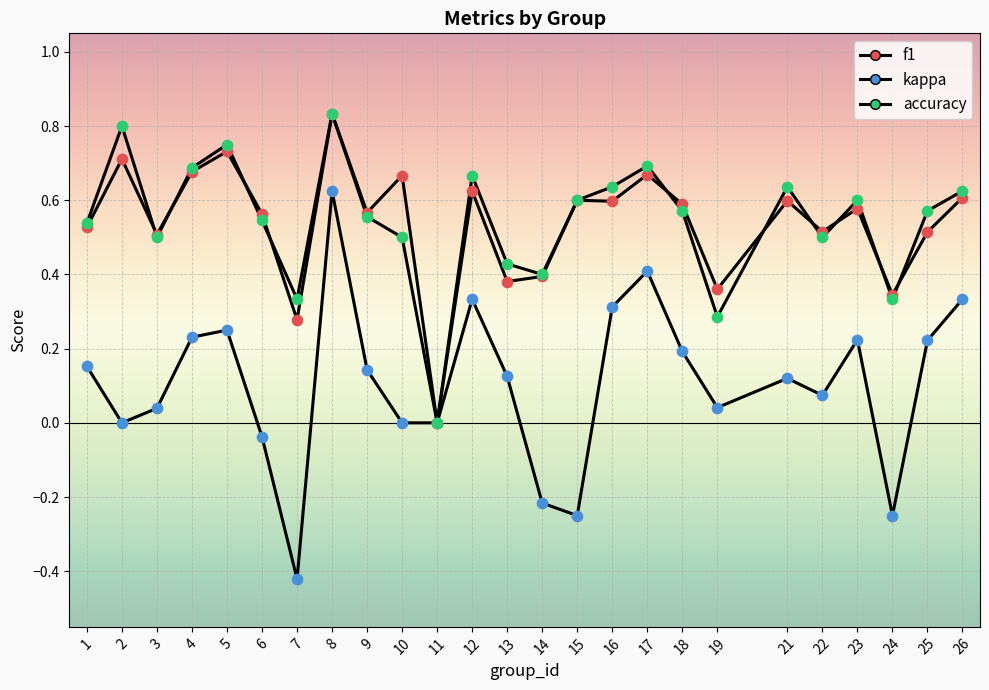

At how many categories does at least one series exceed 0?

24